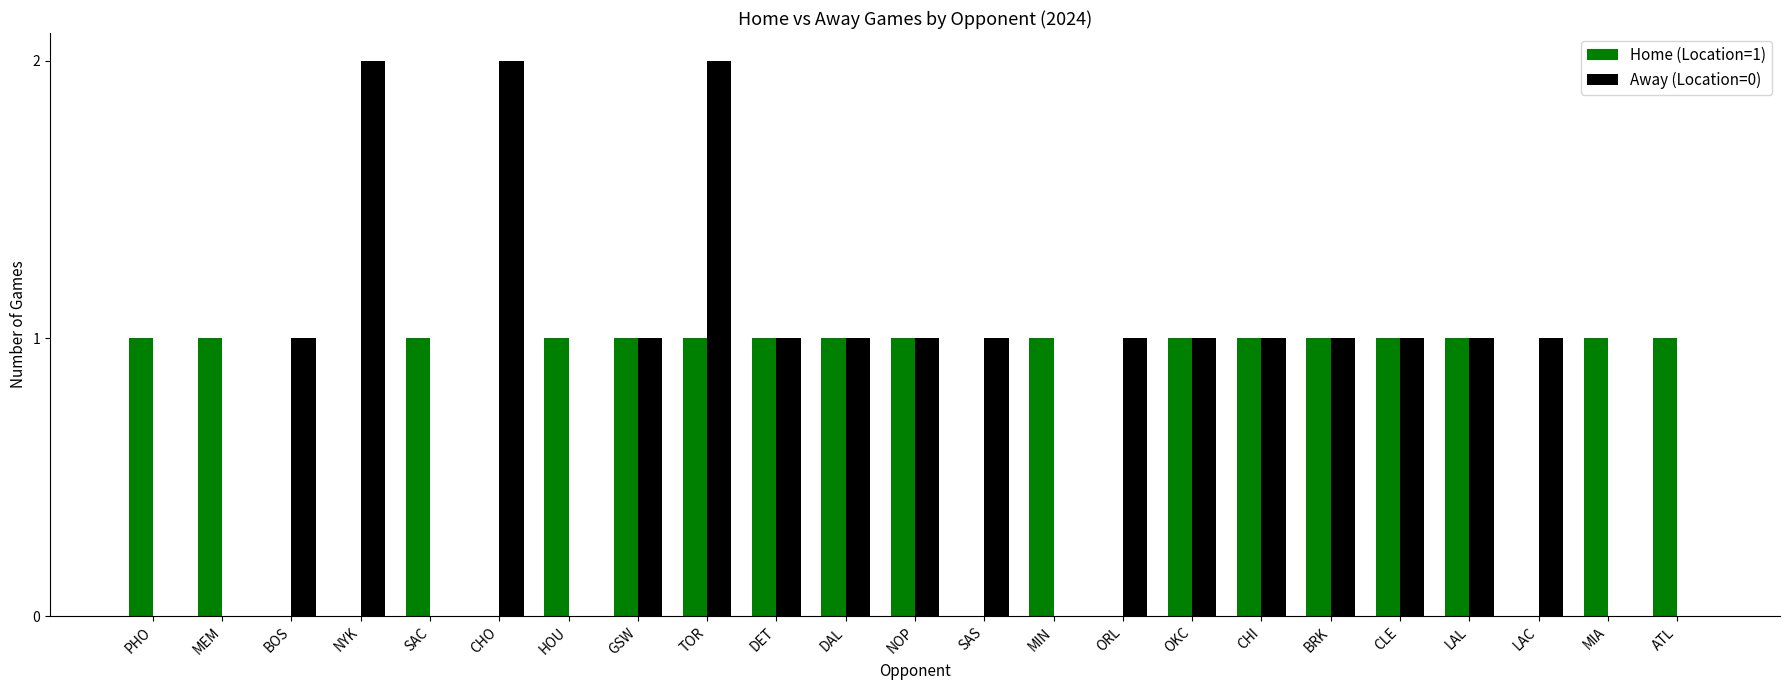

Which series has the largest total across all categories?

Away (Location=0)